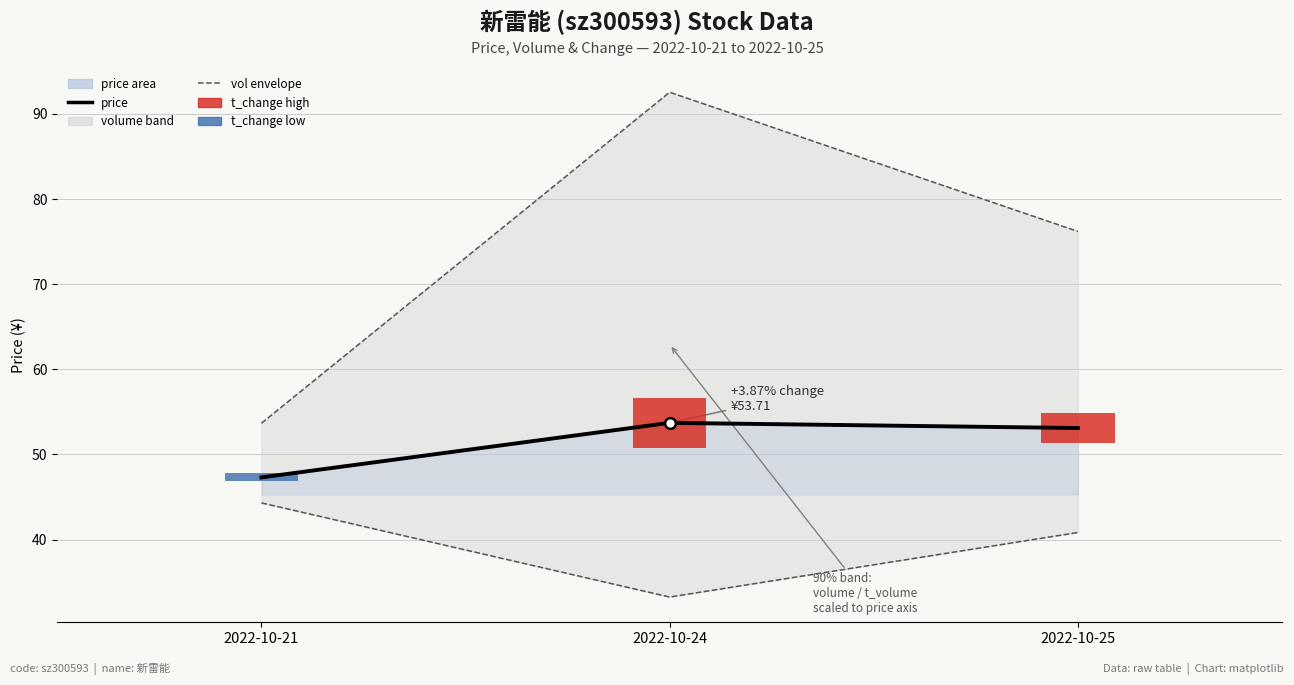

What is the total value across all series at 2022-10-25?

170.1